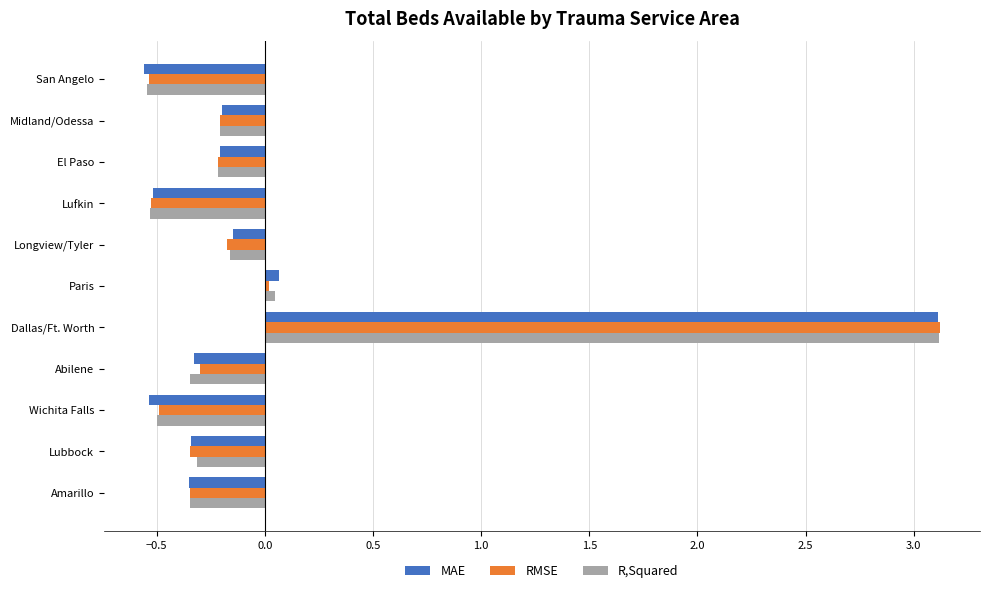

What is the total value across all series at San Angelo?

-1.6